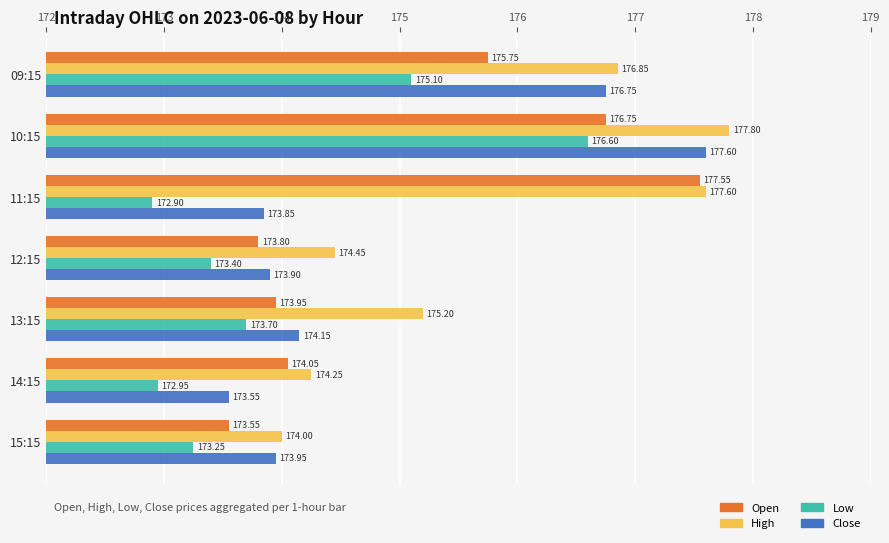

What is the spread (max minus min) of values at 10:15?

1.2